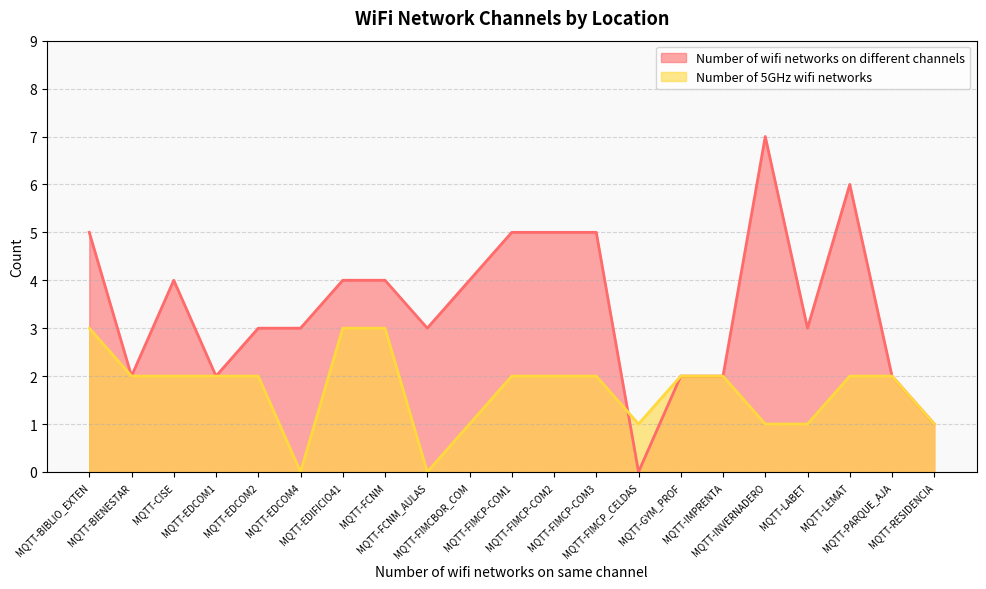

Rank the series by their average value, from lowest to highest.

Number of 5GHz wifi networks, Number of wifi networks on different channels